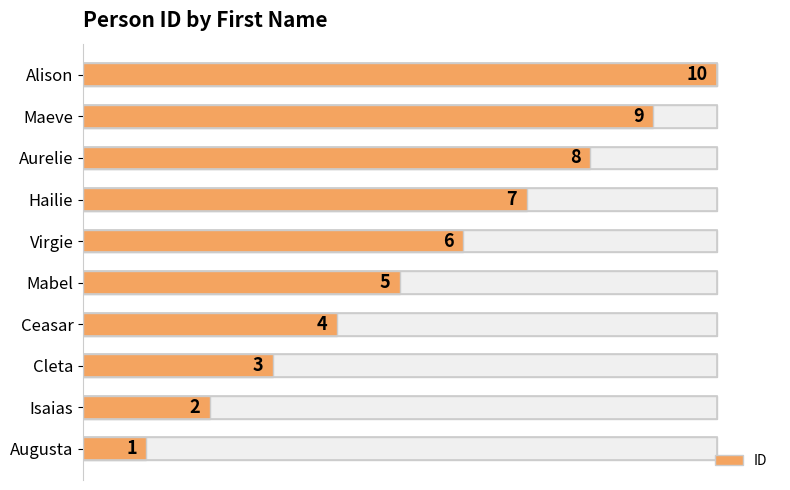

What is the minimum value shown in the chart?

1